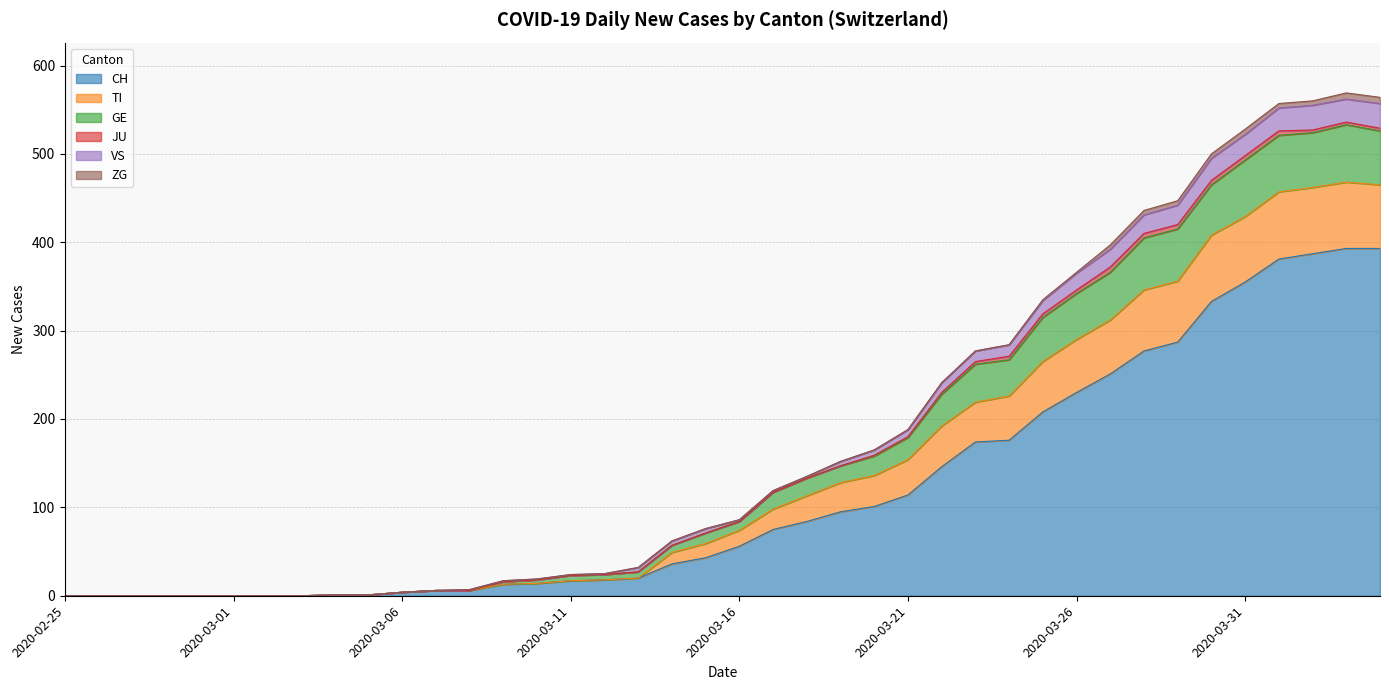

What is the total value across all series at 2020-03-11?

24